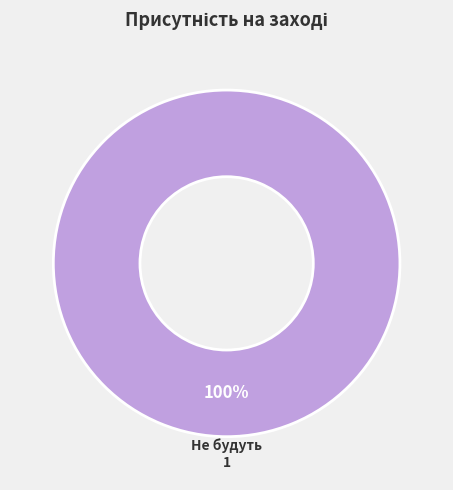

Is there any slice that represents more than half of the pie?

Yes